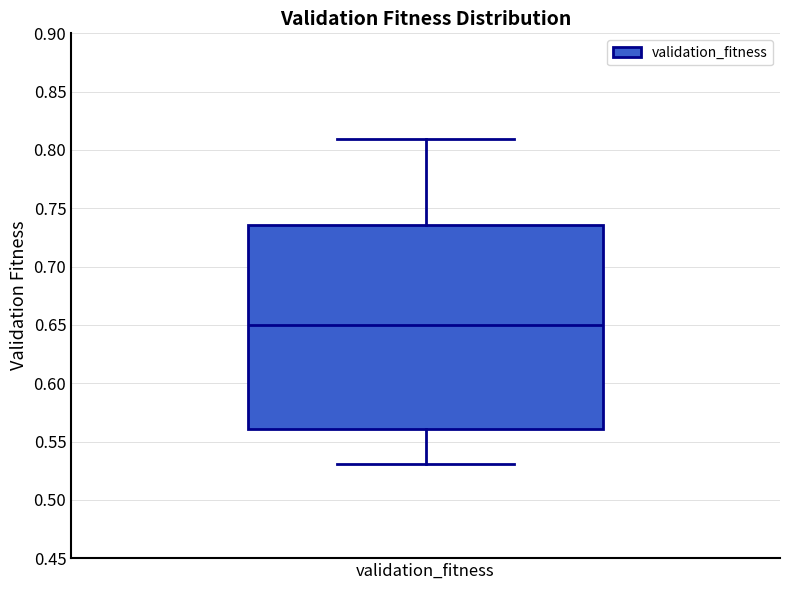

Transcribe this box plot: give where the median line is, the range the box spans, and where the two whiskers end, as read against the y-axis. The values are not printed on the chart, so give them approximately, as read against the axis.

median 0.650, box 0.560 to 0.735, whiskers 0.530 to 0.810